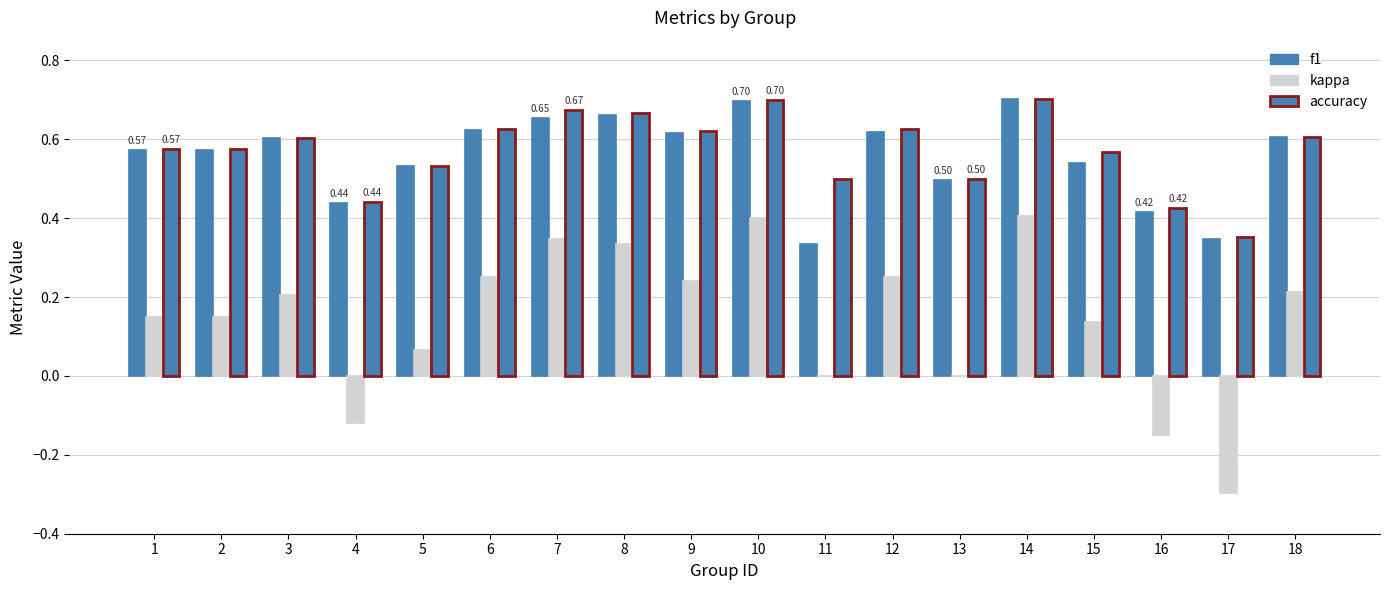

Does the chart contain stacked bars?

No